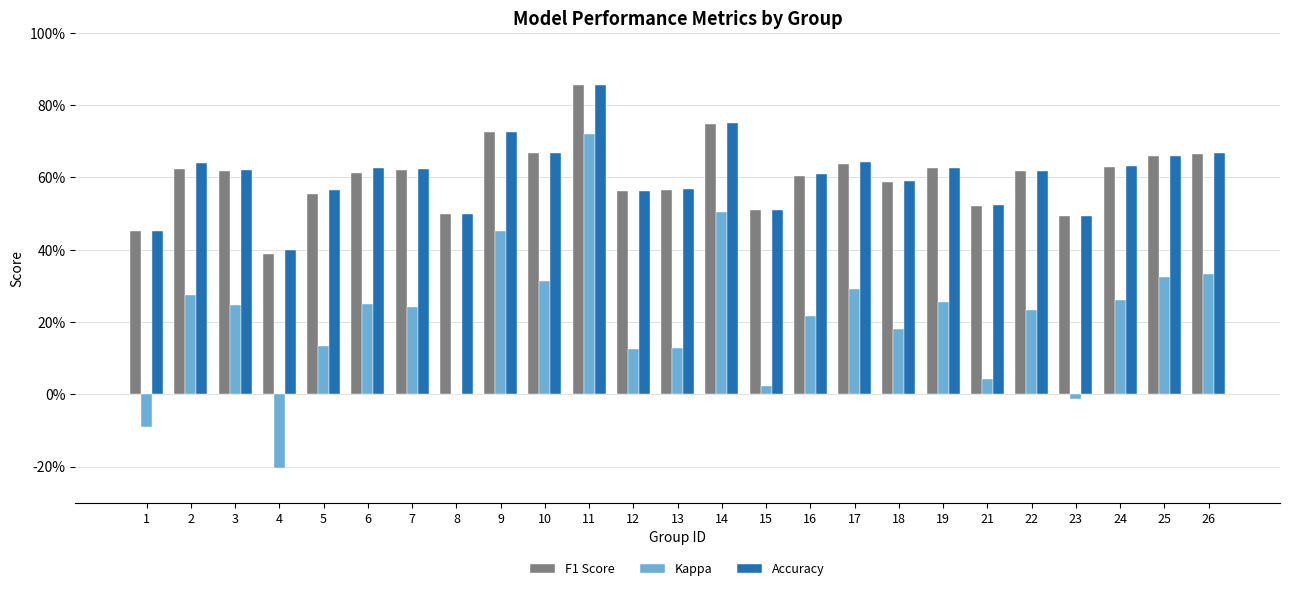

What are all the series names shown in the legend?

F1 Score, Kappa, Accuracy